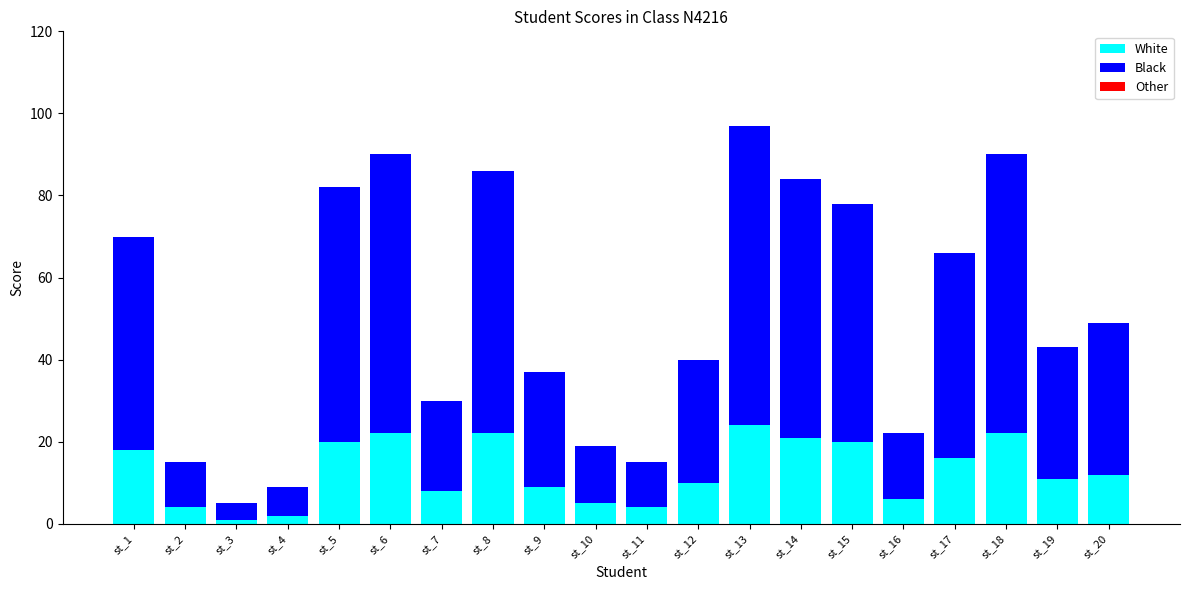

True or false: White has a value of 5 at st_10.

True